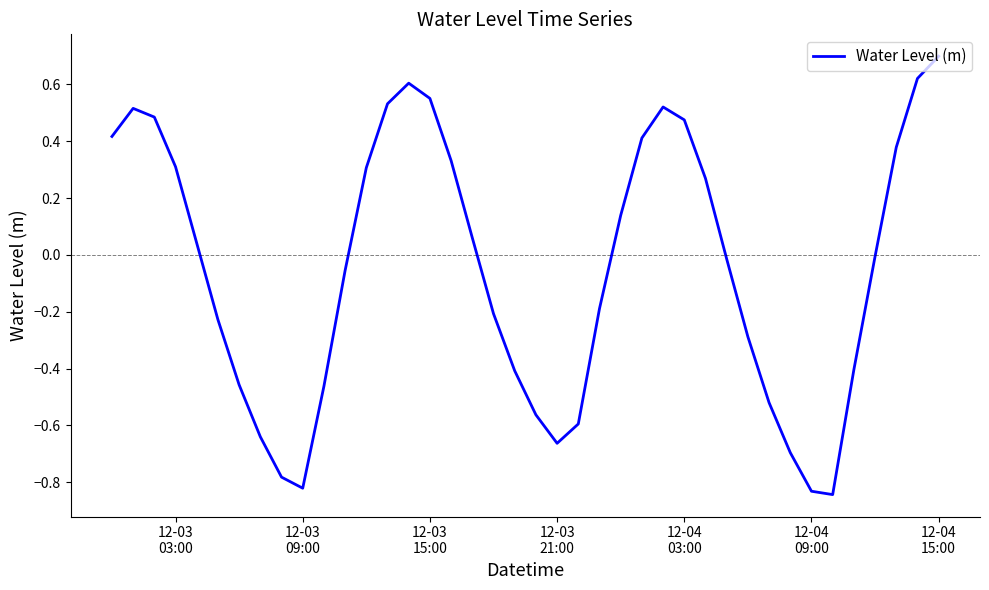

What is the maximum value shown in the chart?

0.7